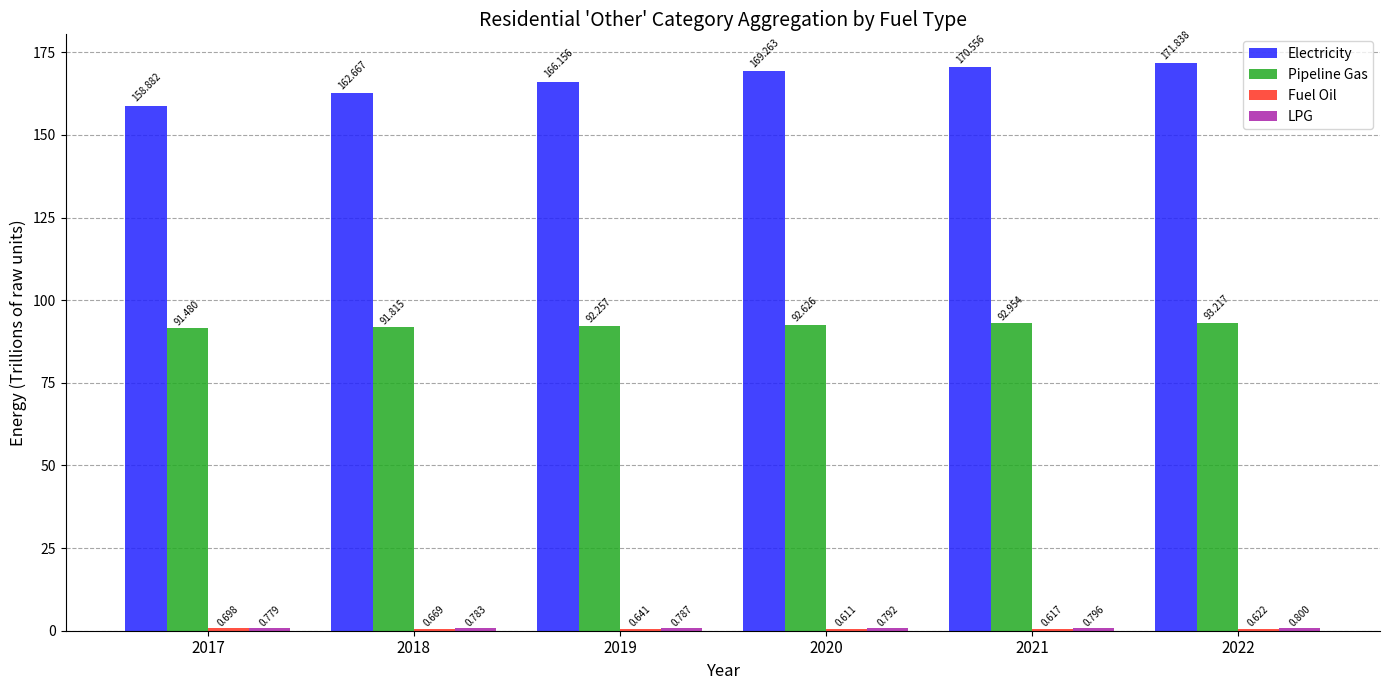

Between 2018 and 2019, which series saw the biggest shift?

Electricity